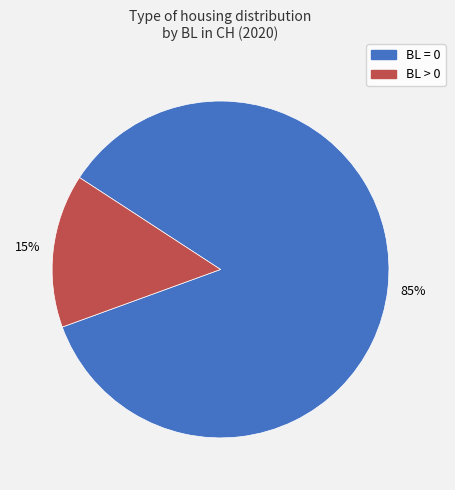

Is there any slice that represents more than half of the pie?

Yes